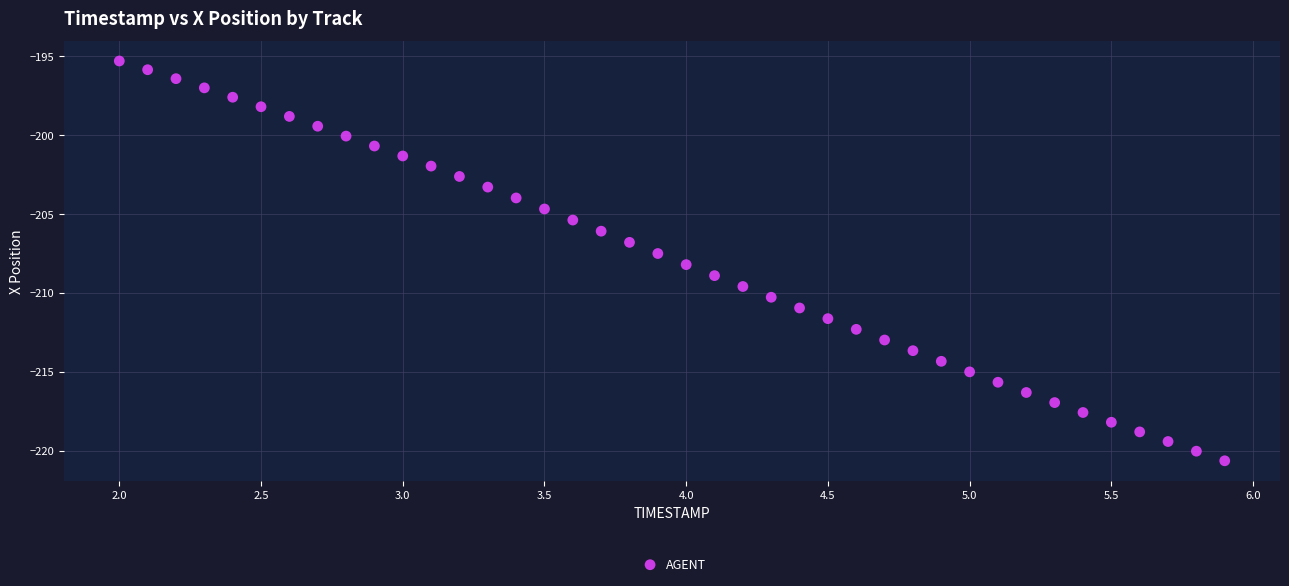

What is the range of X values (max minus min)?

3.9